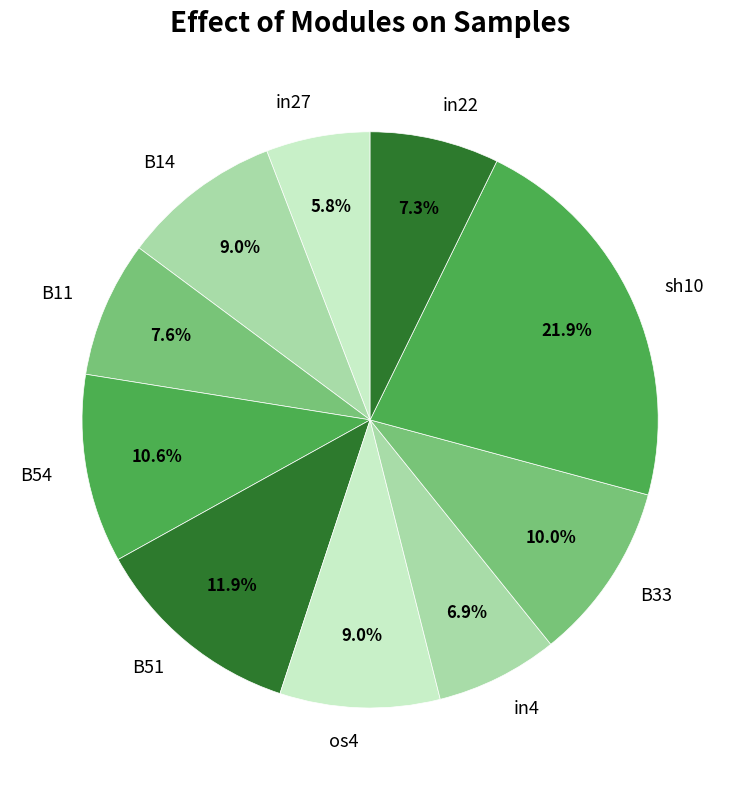

To the nearest percent, what portion does B11 represent?

8%